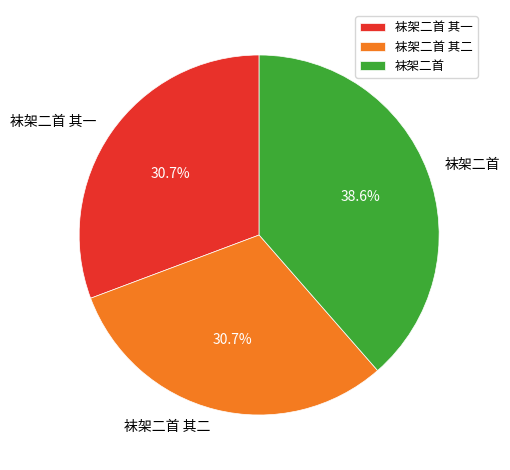

The 袜架二首 slice represents 39% of the pie. True or false?

True